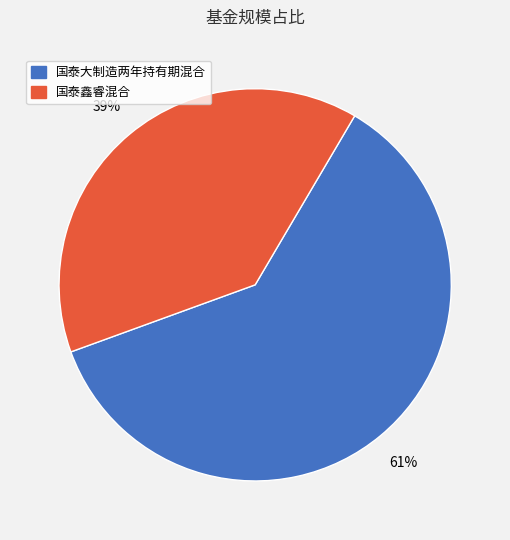

Is there any slice that represents more than half of the pie?

Yes